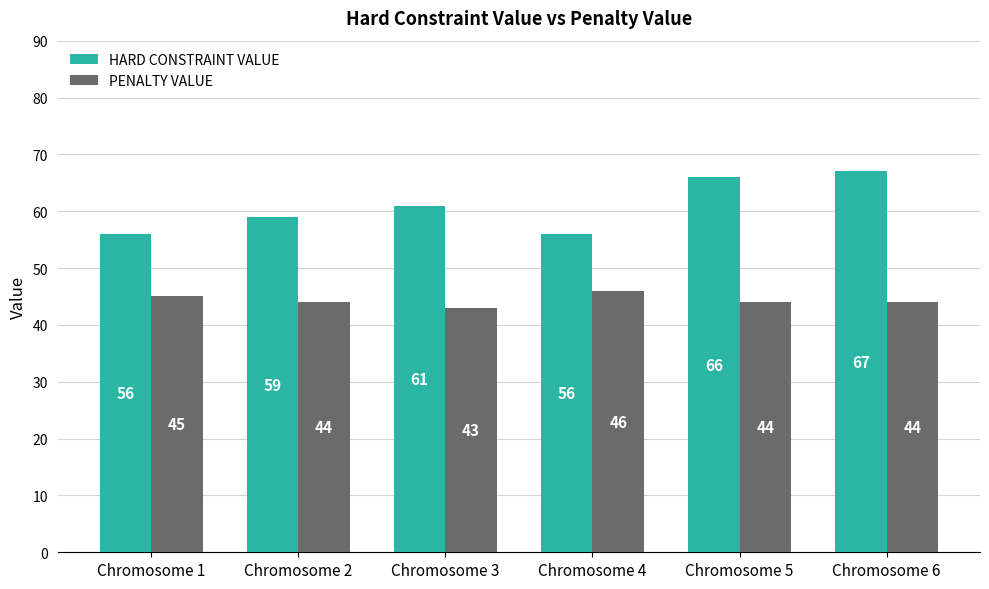

Does the chart contain any negative values?

No